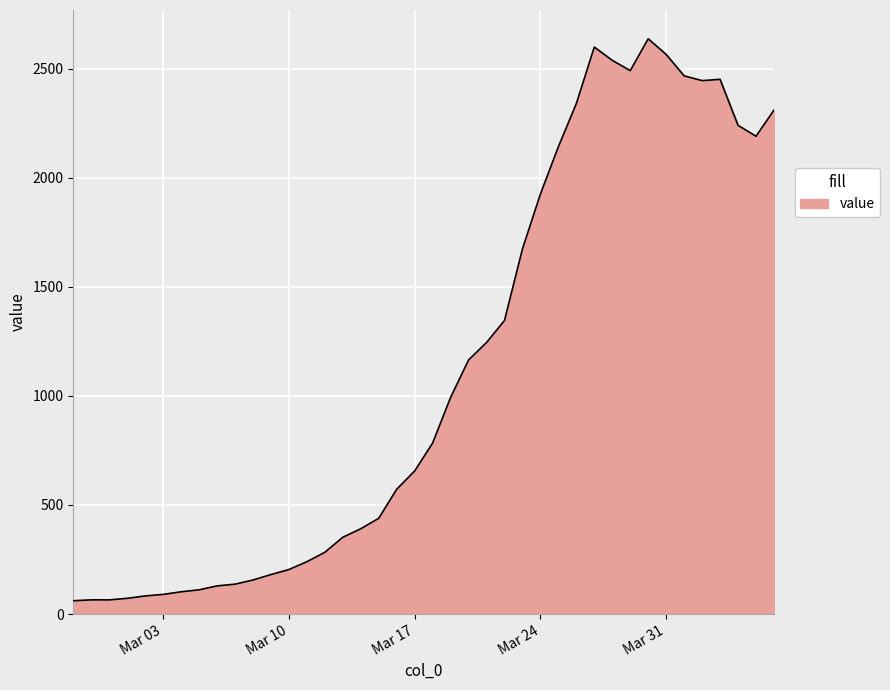

What is the smallest value displayed?

61